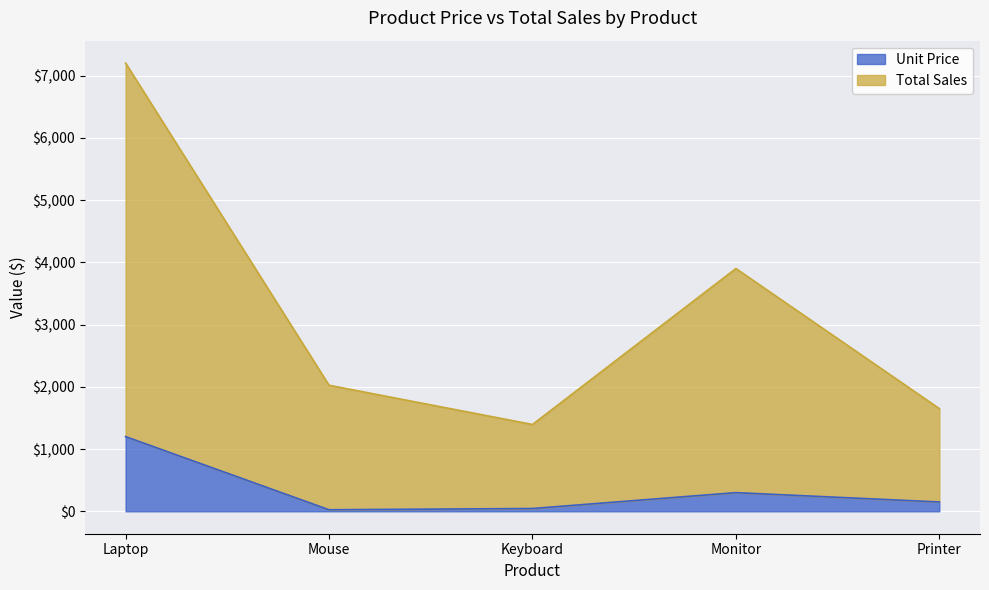

How many values in the Unit Price series exceed 150?

2